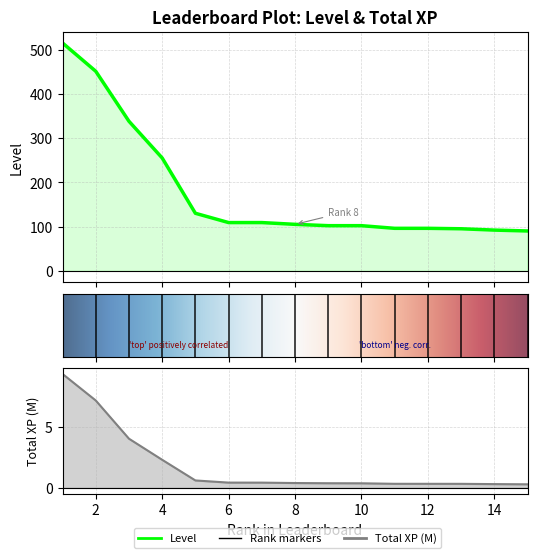

At which category is the sum across all series the highest?

1